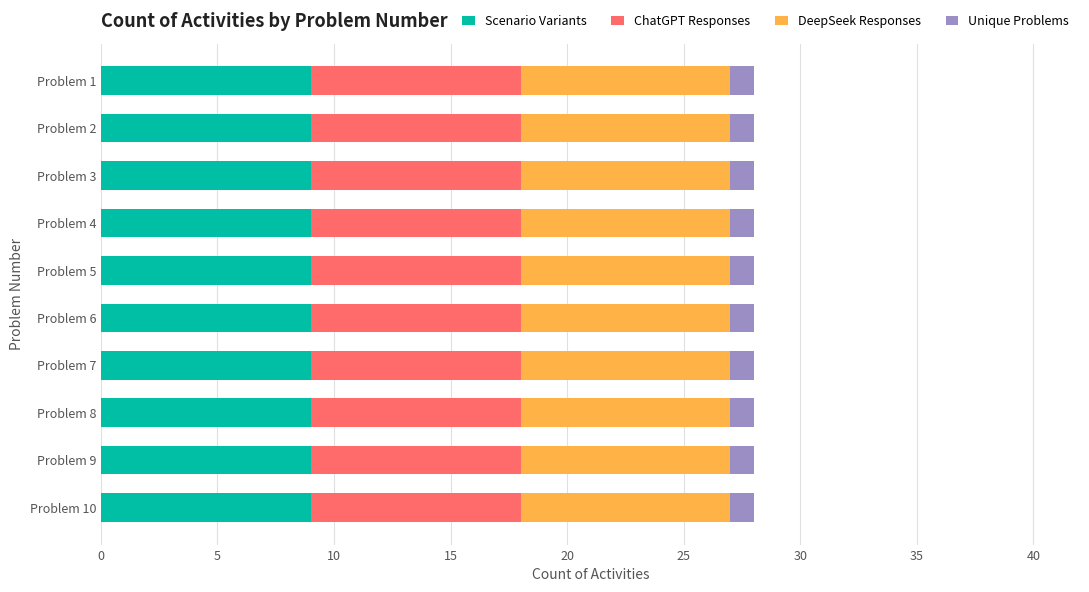

What are all the series names shown in the legend?

Scenario Variants, ChatGPT Responses, DeepSeek Responses, Unique Problems